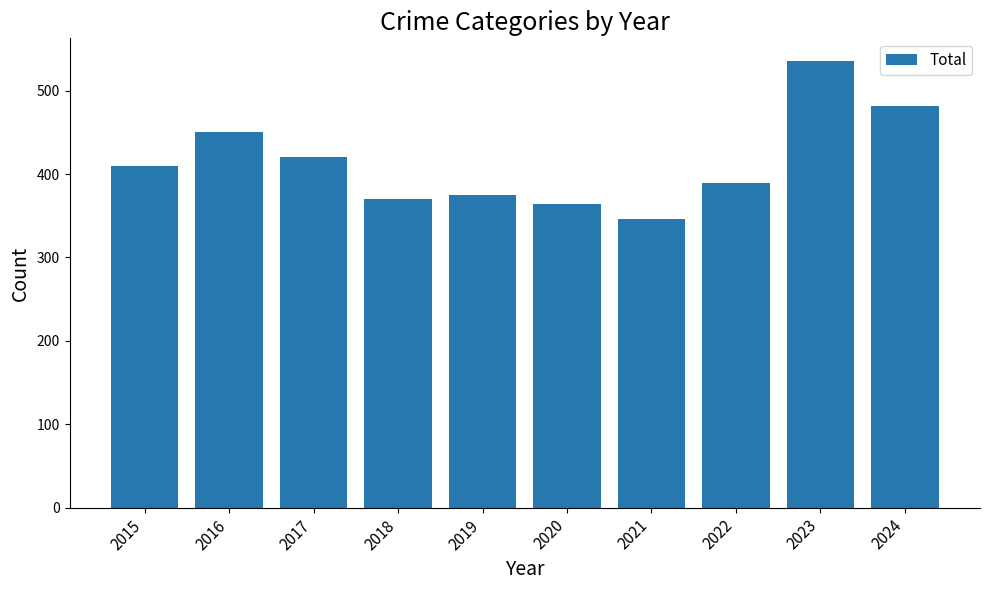

What is the change in value from 2019 to 2021?

-29